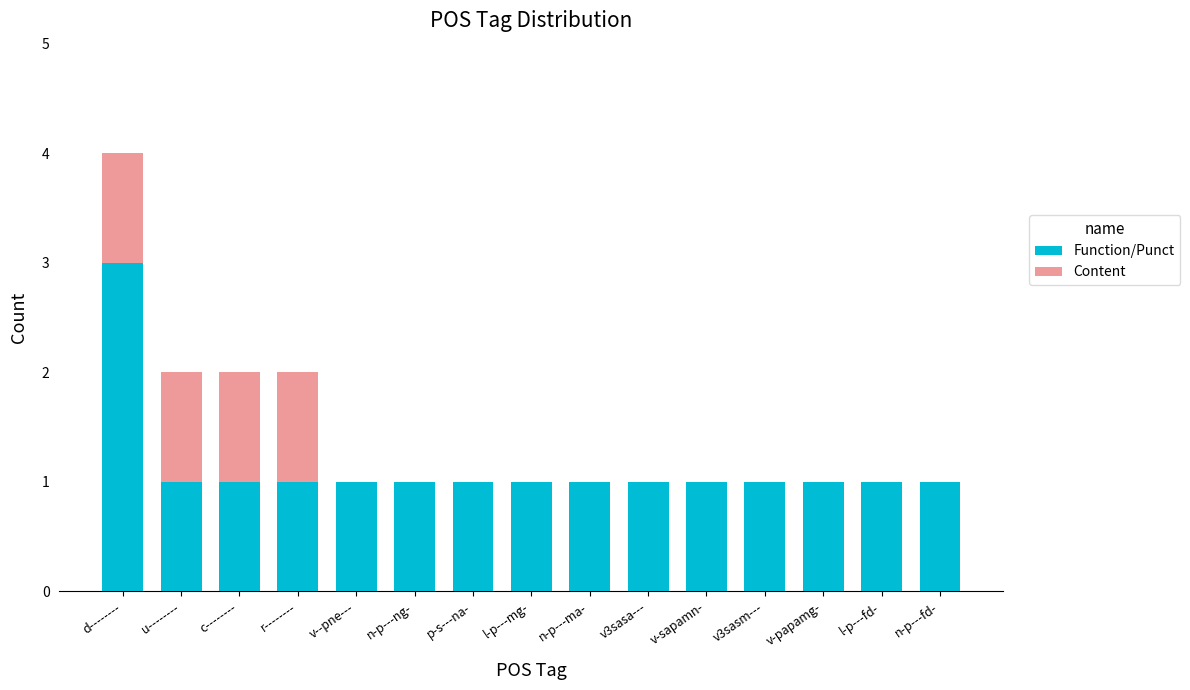

At which category is the sum across all series the highest?

d--------